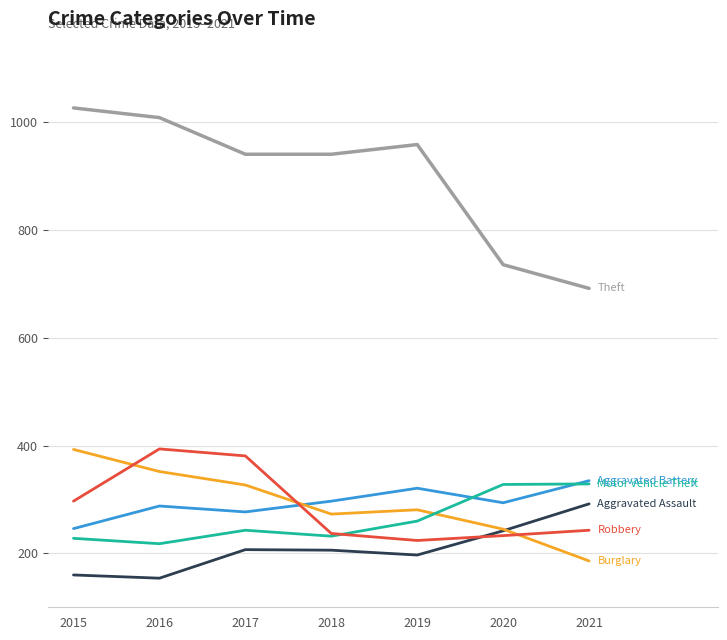

What is the smallest value displayed?

154